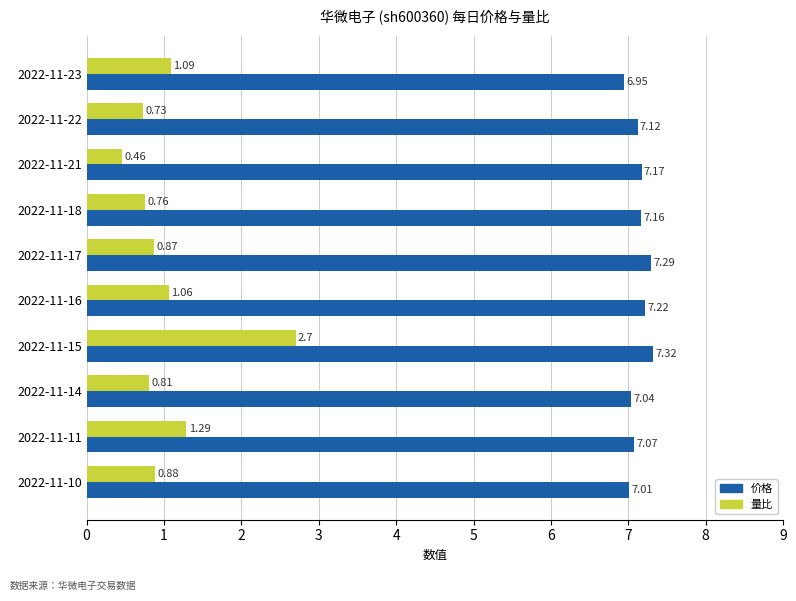

What is the spread (max minus min) of values at 2022-11-17?

6.4